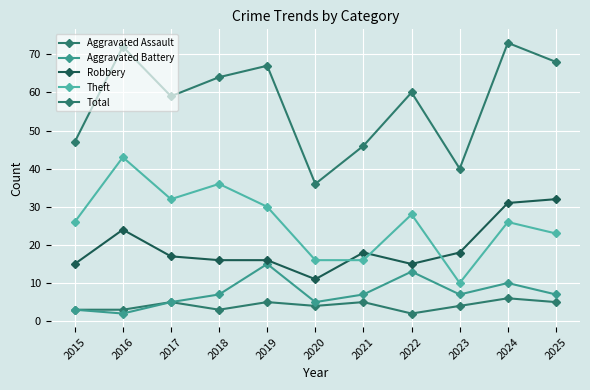

Does the chart have visible grid lines?

Yes